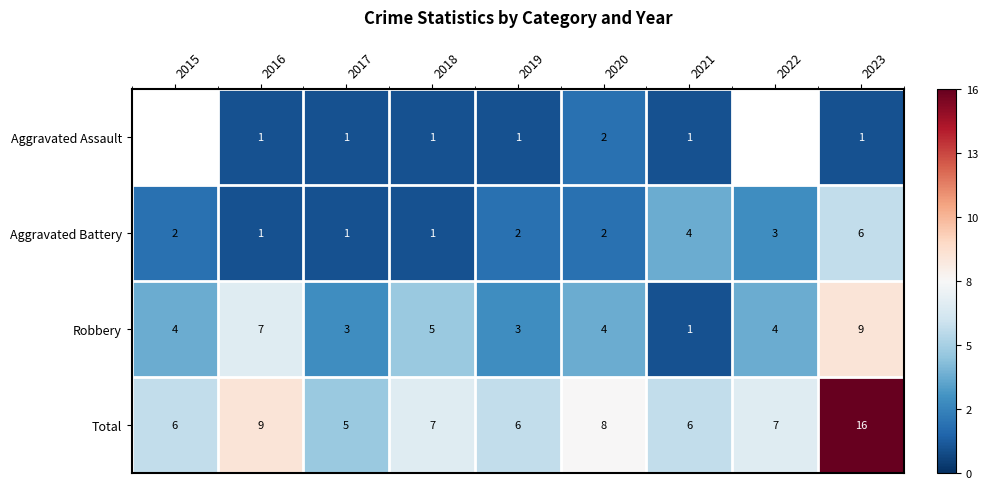

The Aggravated Battery series shows 1.6 at 2017. True or false?

False